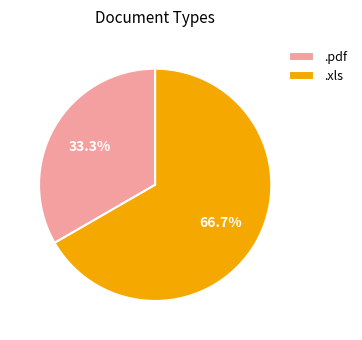

Is the sum of .pdf and .xls greater than half?

Yes